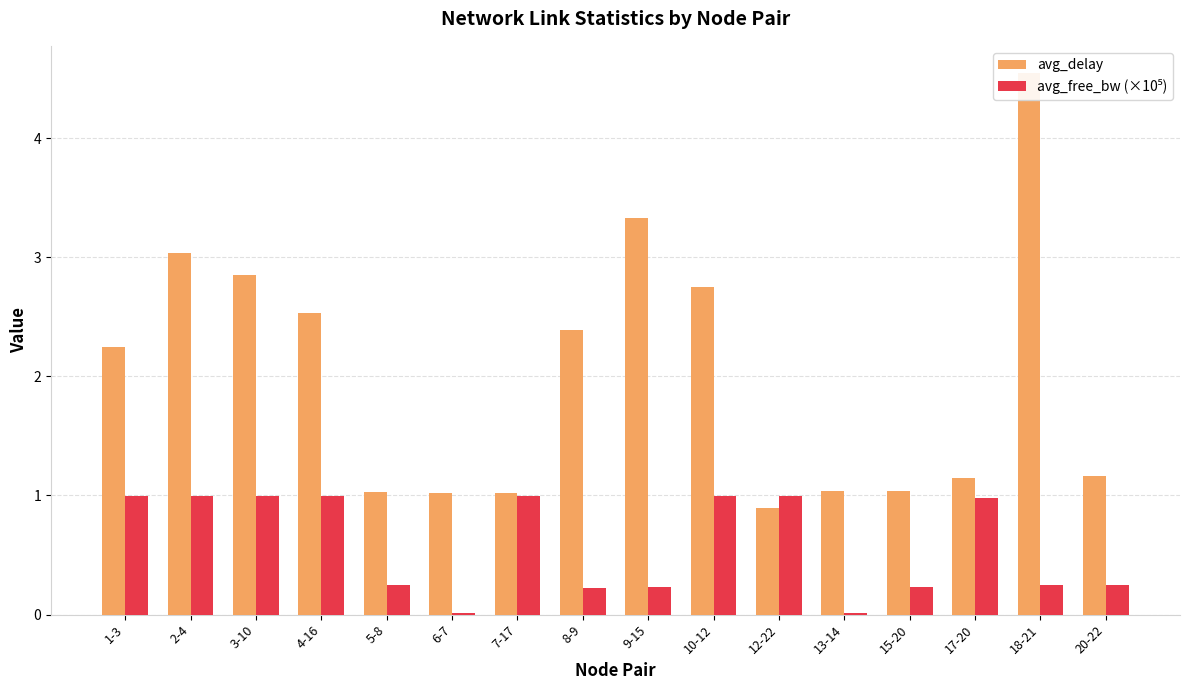

Which series has the widest spread of values?

avg_delay